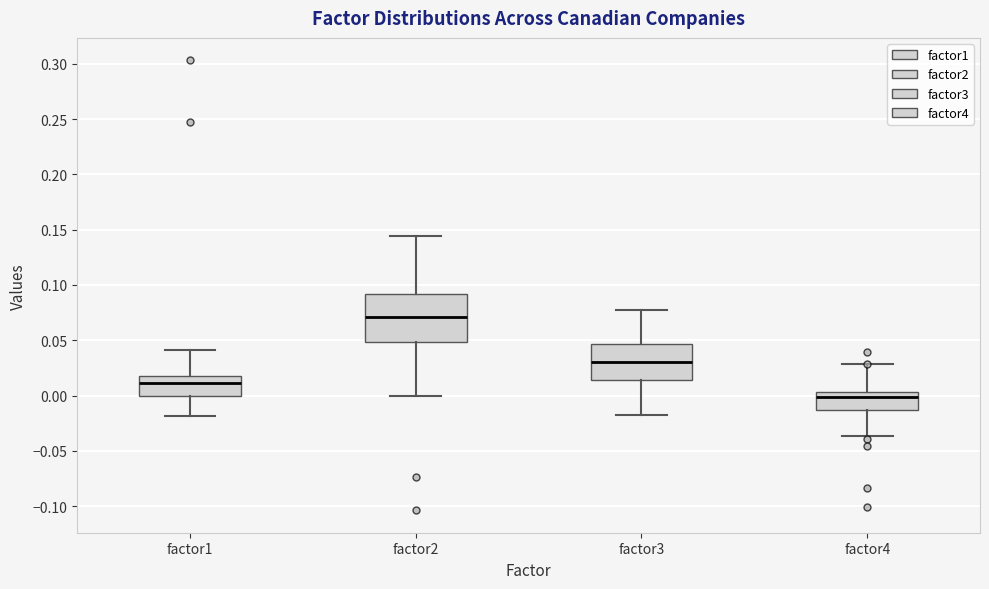

Reading left to right, transcribe this box plot: for each box, give where its median line is, the range the box spans, and where its two whiskers end, as read against the y-axis. The values are not printed on the chart, so give them approximately, as read against the axis.

factor1: median 0.010, box 0.000 to 0.020, whiskers -0.020 to 0.040
factor2: median 0.070, box 0.050 to 0.090, whiskers 0.000 to 0.145
factor3: median 0.030, box 0.015 to 0.045, whiskers -0.015 to 0.080
factor4: median 0.000, box -0.015 to 0.005, whiskers -0.035 to 0.030